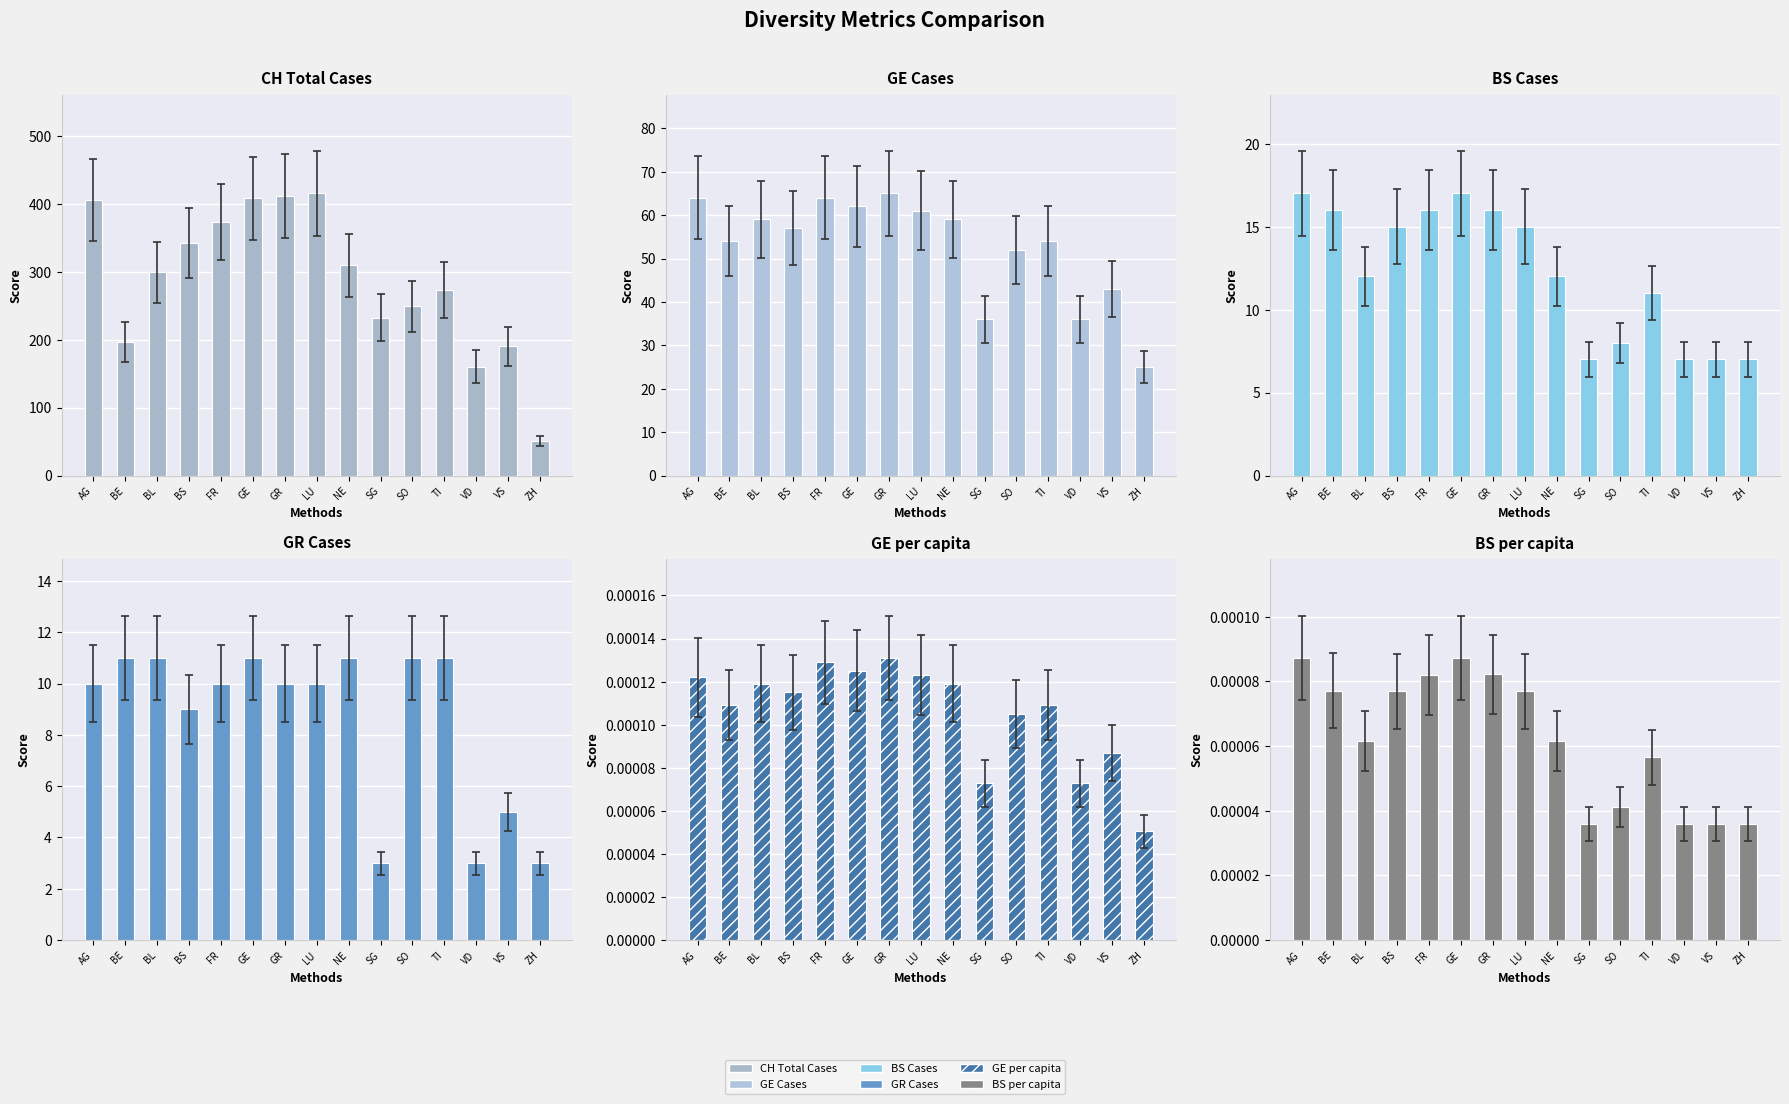

List the series in order of their peak value, highest first.

CH Total Cases, GE Cases, BS Cases, GR Cases, GE per capita, BS per capita